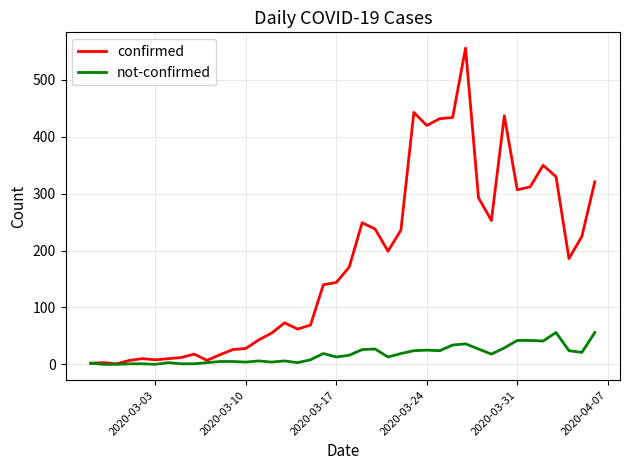

Which series has the largest range (max minus min)?

confirmed